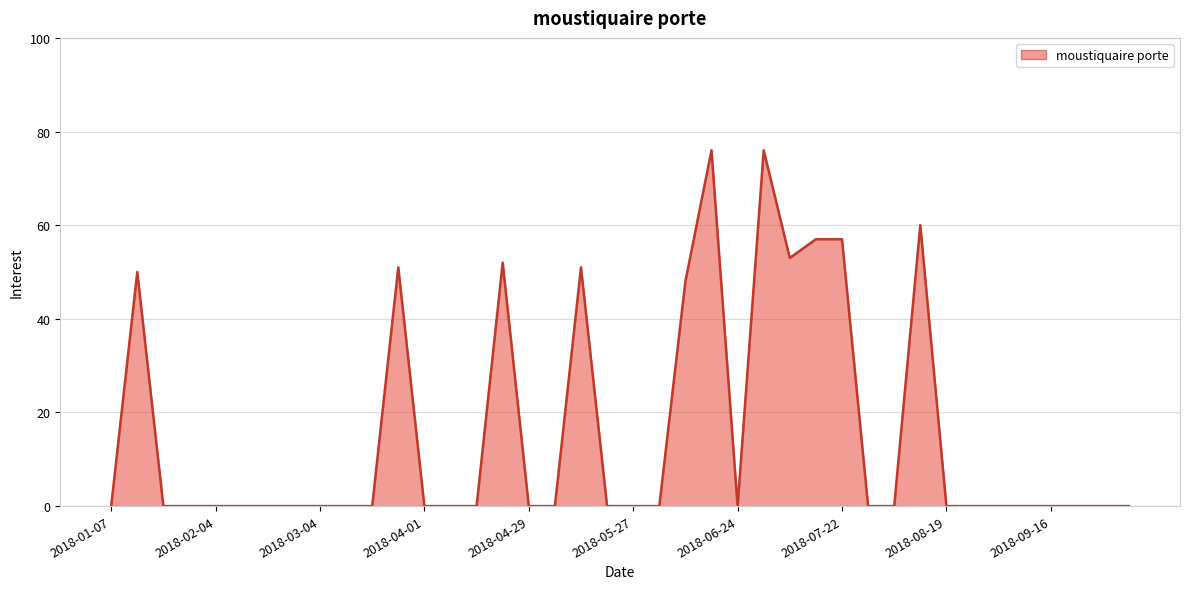

What is the difference between the maximum and minimum values?

76